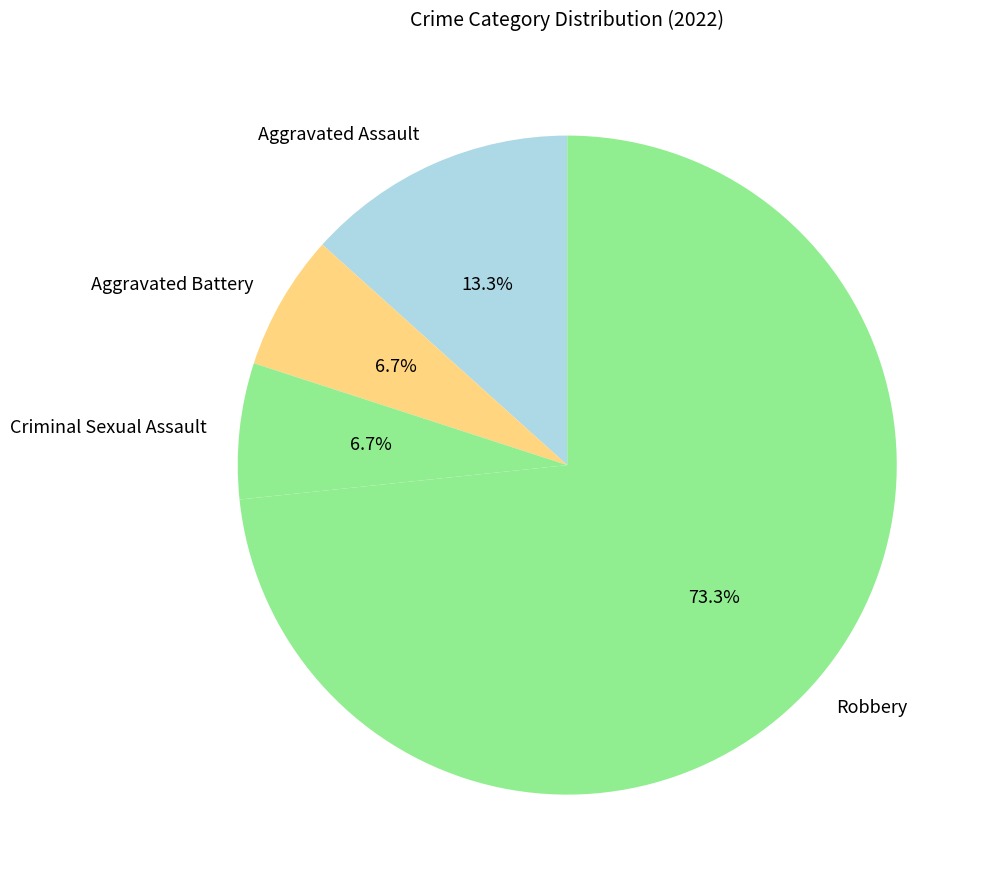

To the nearest percent, what percentage of the pie is Robbery?

73%